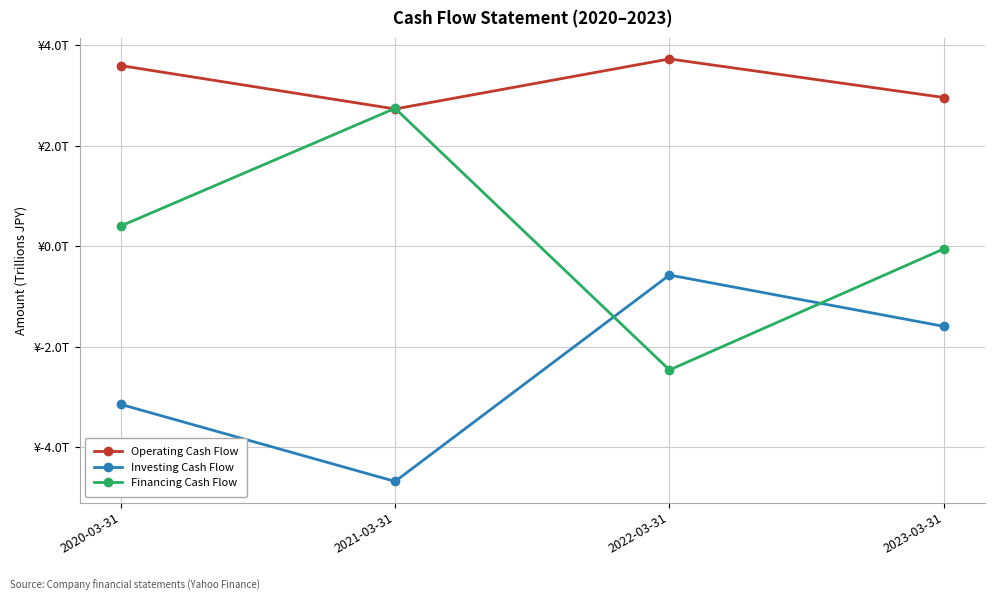

Between which two adjacent categories do Investing Cash Flow and Financing Cash Flow first intersect?

2021-03-31 and 2022-03-31